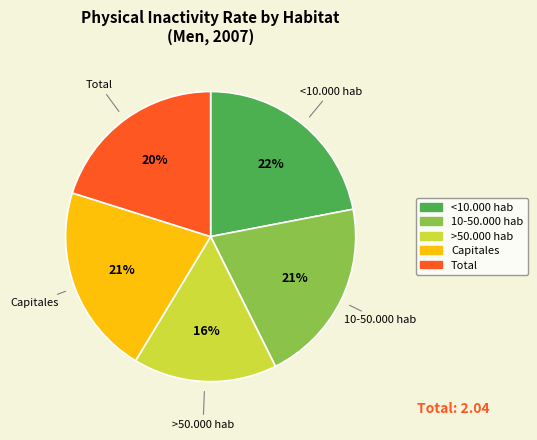

To the nearest percent, what is the difference between the <10.000 hab and >50.000 hab slice percentages?

6%